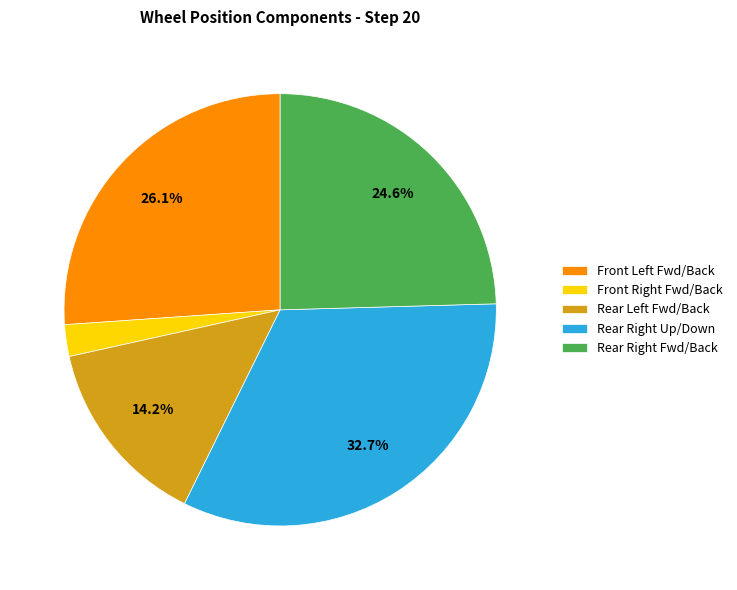

Does any single category account for the majority?

No